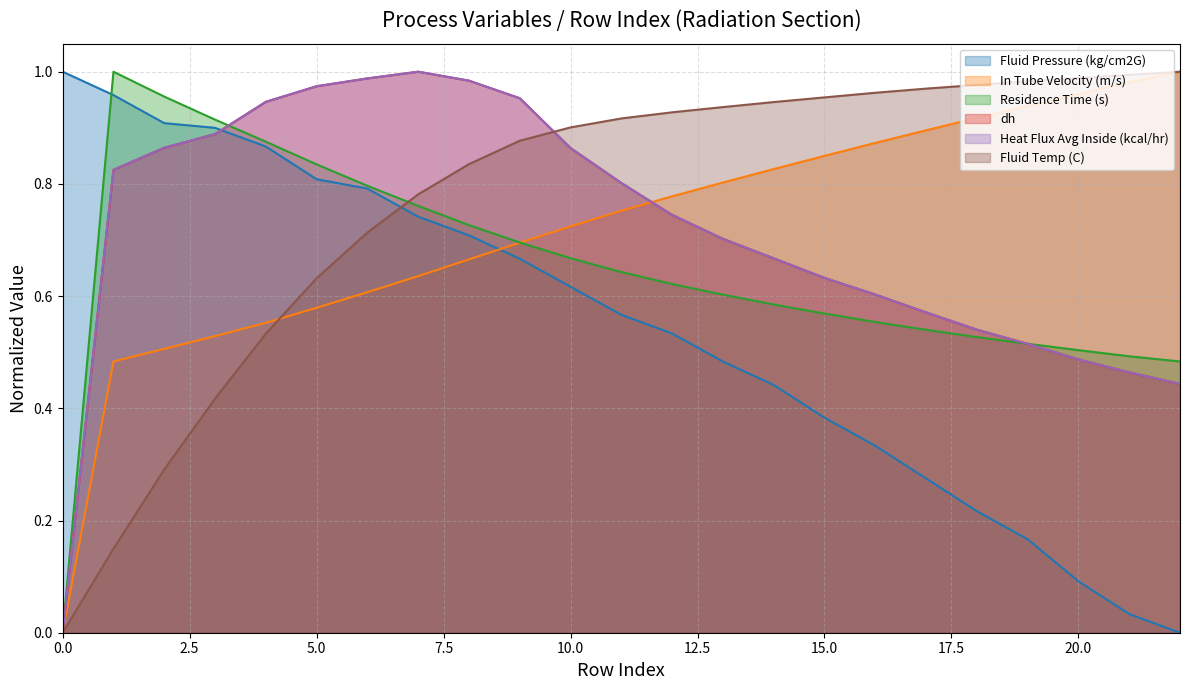

Is the value of Fluid Temp (C) at 17 greater than the value of dh at 2?

Yes